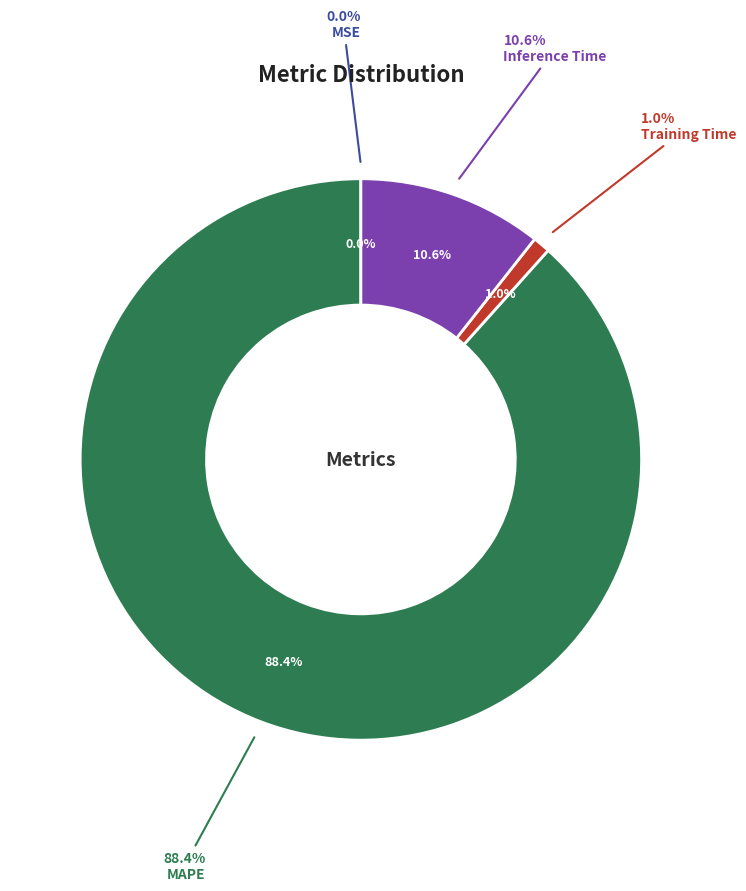

True or false: Inference Time accounts for 25% of the total.

False